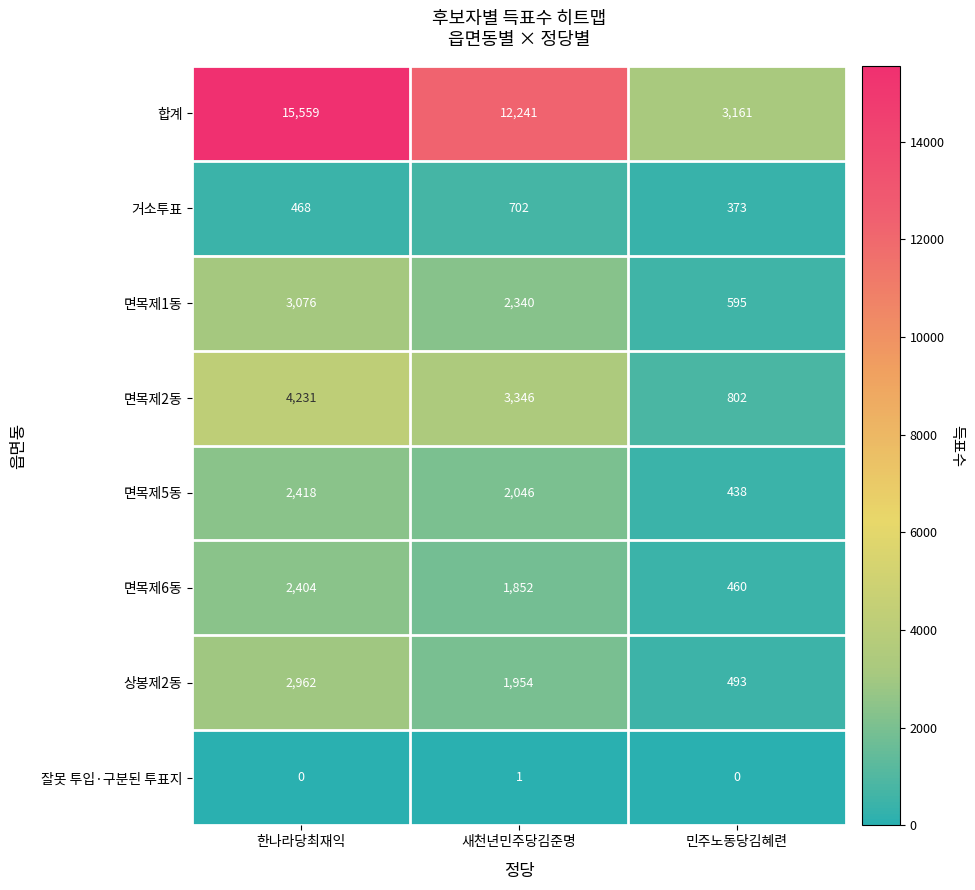

At which label does 합계 first exceed 12241?

한나라당최재익